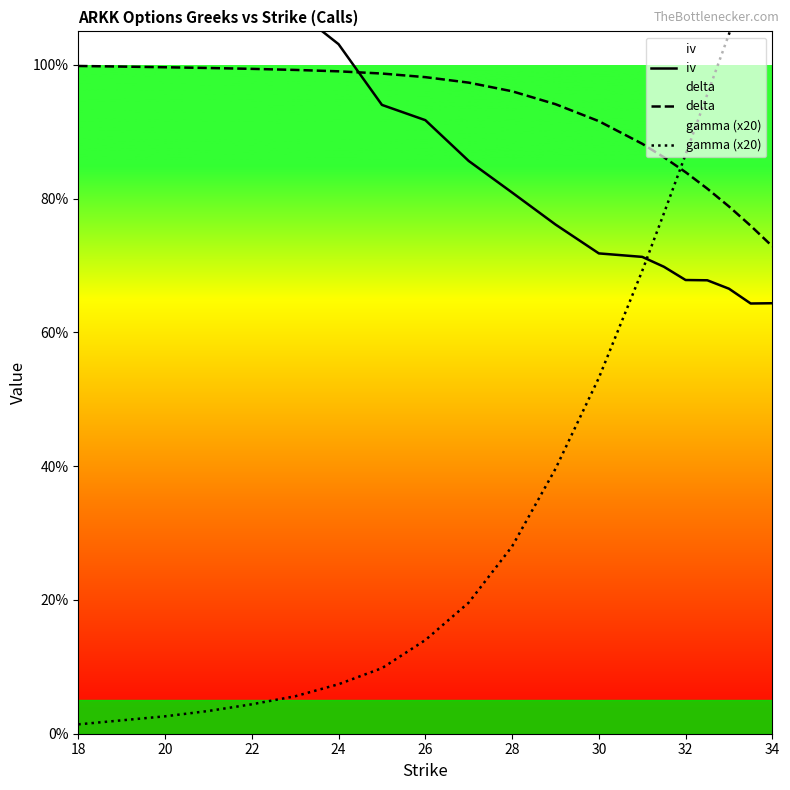

Which series ends up on top after the final intersection of delta and iv?

delta